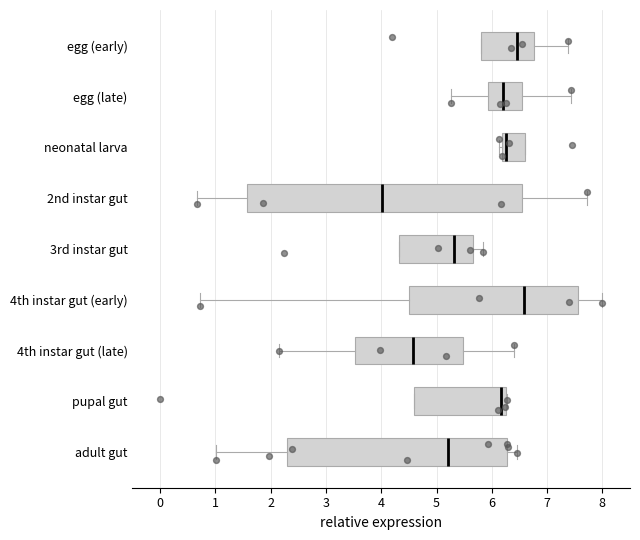

Reading bottom to top, read every box against the x-axis: the position of its median line, the range the box covers, and the ends of its whiskers. The values are not printed on the chart, so give them approximately, as read against the axis.

adult gut: median 5.2, box 2.3 to 6.3, whiskers 1.0 to 6.5
pupal gut: median 6.2 (just left of the box's right edge), box 4.6 to 6.2, whiskers 4.6 to 6.3
4th instar gut (late): median 4.6, box 3.5 to 5.5, whiskers 2.1 to 6.4
4th instar gut (early): median 6.6, box 4.5 to 7.6, whiskers 0.7 to 8.0
3rd instar gut: median 5.3, box 4.3 to 5.7, whiskers 4.3 to 5.8
2nd instar gut: median 4.0, box 1.6 to 6.6, whiskers 0.7 to 7.7
neonatal larva: median 6.3, box 6.2 to 6.6, whiskers 6.1 to 6.6
egg (late): median 6.2, box 5.9 to 6.6, whiskers 5.3 to 7.4
egg (early): median 6.4, box 5.8 to 6.8, whiskers 5.8 to 7.4